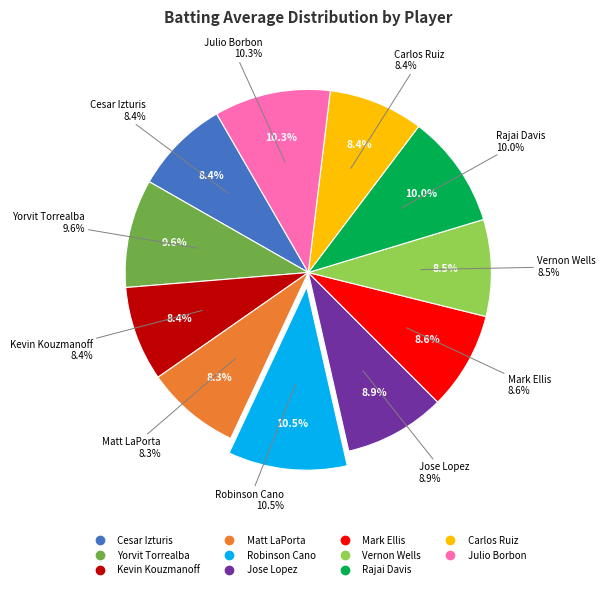

Which category has the smallest portion of the pie?

Matt LaPorta